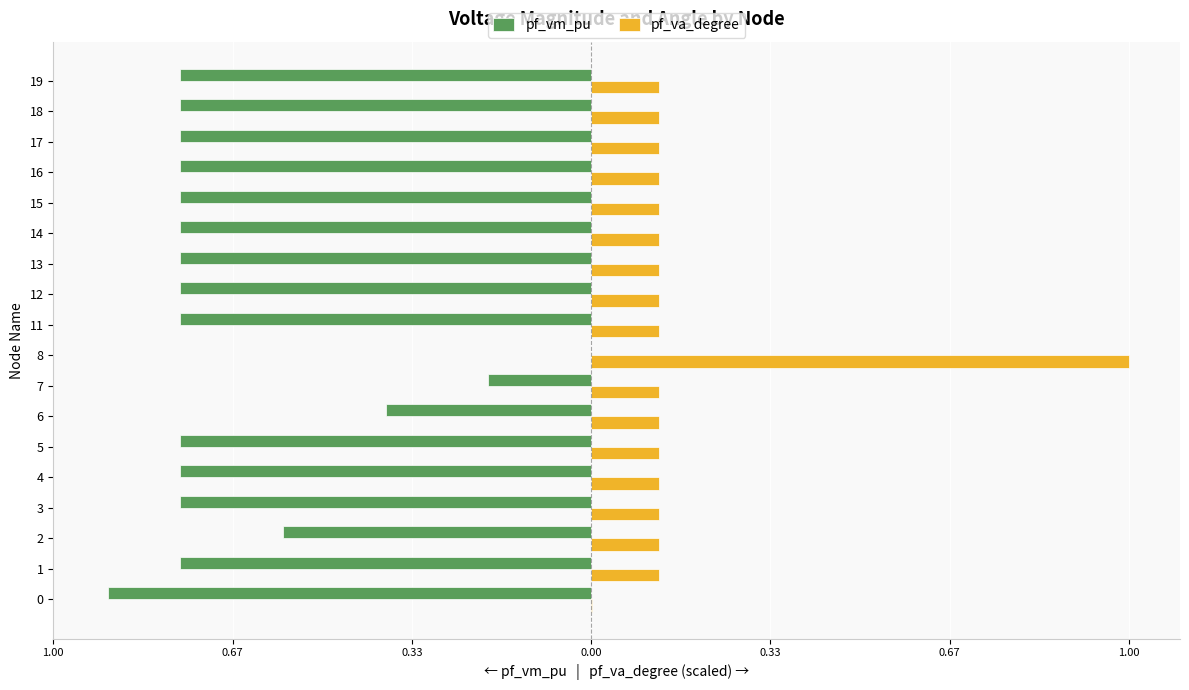

What is the total value across all series at 17?

-0.6